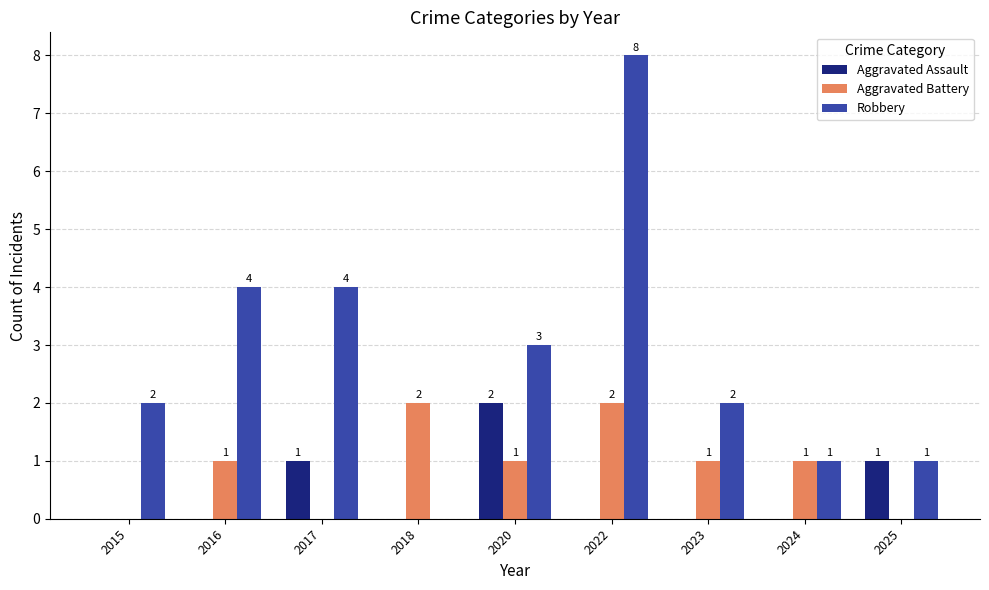

What is the total value across all series at 2016?

5